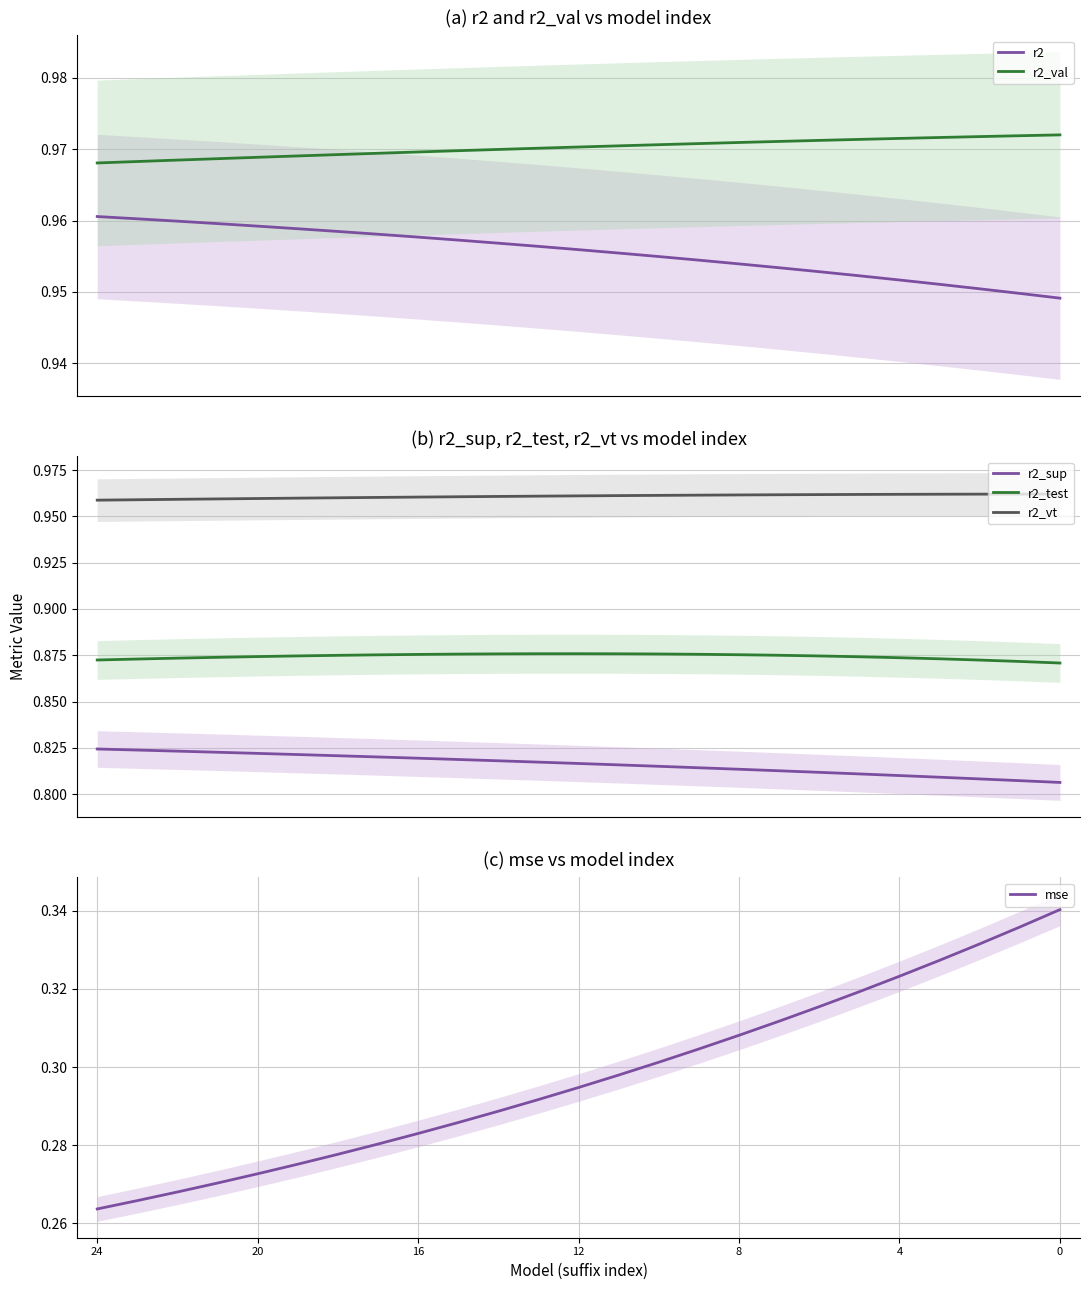

Reading right to left, extract all data points from this chart.

r2: 0.9	0.9	1.0	1.0	1.0	1.0	1.0	1.0	1.0	1.0	1.0	1.0	1.0	1.0	1.0	1.0	1.0	1.0	1.0	1.0	1.0	1.0	1.0	1.0	1.0
r2_val: 1.0	1.0	1.0	1.0	1.0	1.0	1.0	1.0	1.0	1.0	1.0	1.0	1.0	1.0	1.0	1.0	1.0	1.0	1.0	1.0	1.0	1.0	1.0	1.0	1.0
r2_sup: 0.8	0.8	0.8	0.8	0.8	0.8	0.8	0.8	0.8	0.8	0.8	0.8	0.8	0.8	0.8	0.8	0.8	0.8	0.8	0.8	0.8	0.8	0.8	0.8	0.8
r2_test: 0.9	0.9	0.9	0.9	0.9	0.9	0.9	0.9	0.9	0.9	0.9	0.9	0.9	0.9	0.9	0.9	0.9	0.9	0.9	0.9	0.9	0.9	0.9	0.9	0.9
r2_vt: 1.0	1.0	1.0	1.0	1.0	1.0	1.0	1.0	1.0	1.0	1.0	1.0	1.0	1.0	1.0	1.0	1.0	1.0	1.0	1.0	1.0	1.0	1.0	1.0	1.0
mse: 0.3	0.3	0.3	0.3	0.3	0.3	0.3	0.3	0.3	0.3	0.3	0.3	0.3	0.3	0.3	0.3	0.3	0.3	0.3	0.3	0.3	0.3	0.3	0.3	0.3